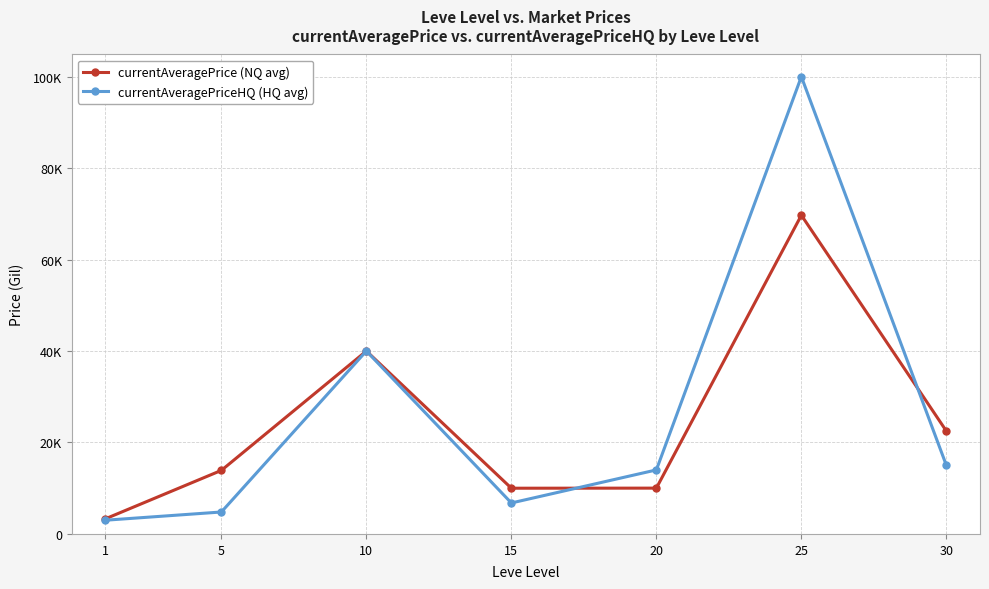

Where is the first local minimum for currentAveragePrice (NQ avg)?

15